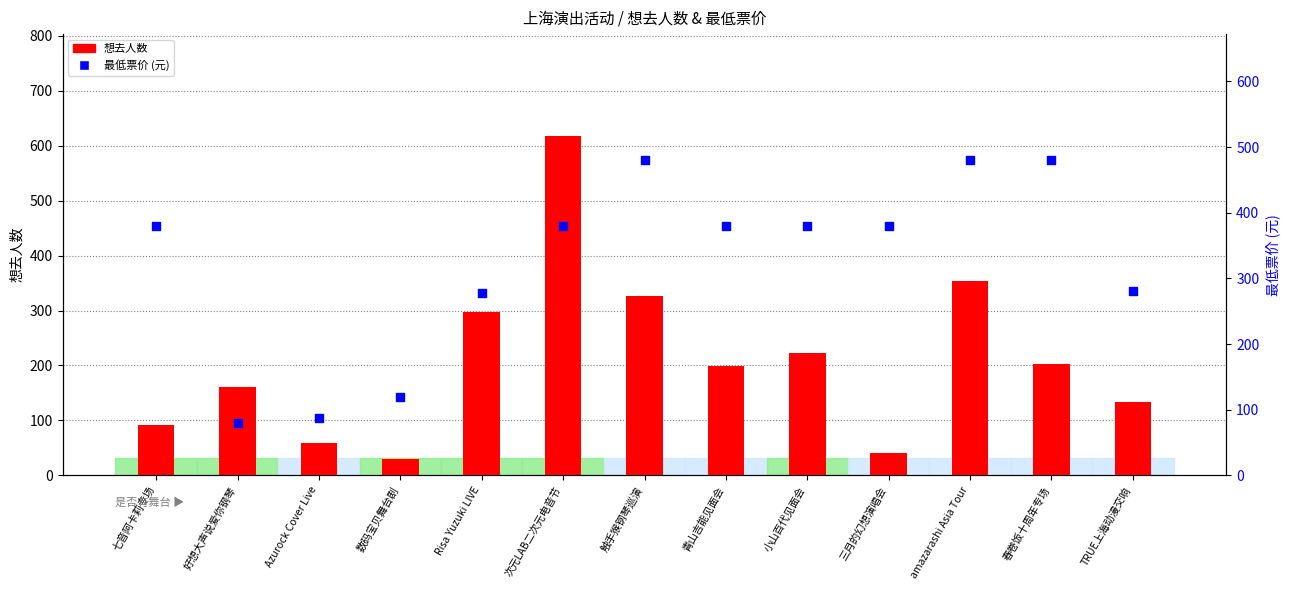

Which series has the largest total across all categories?

最低票价 (元)